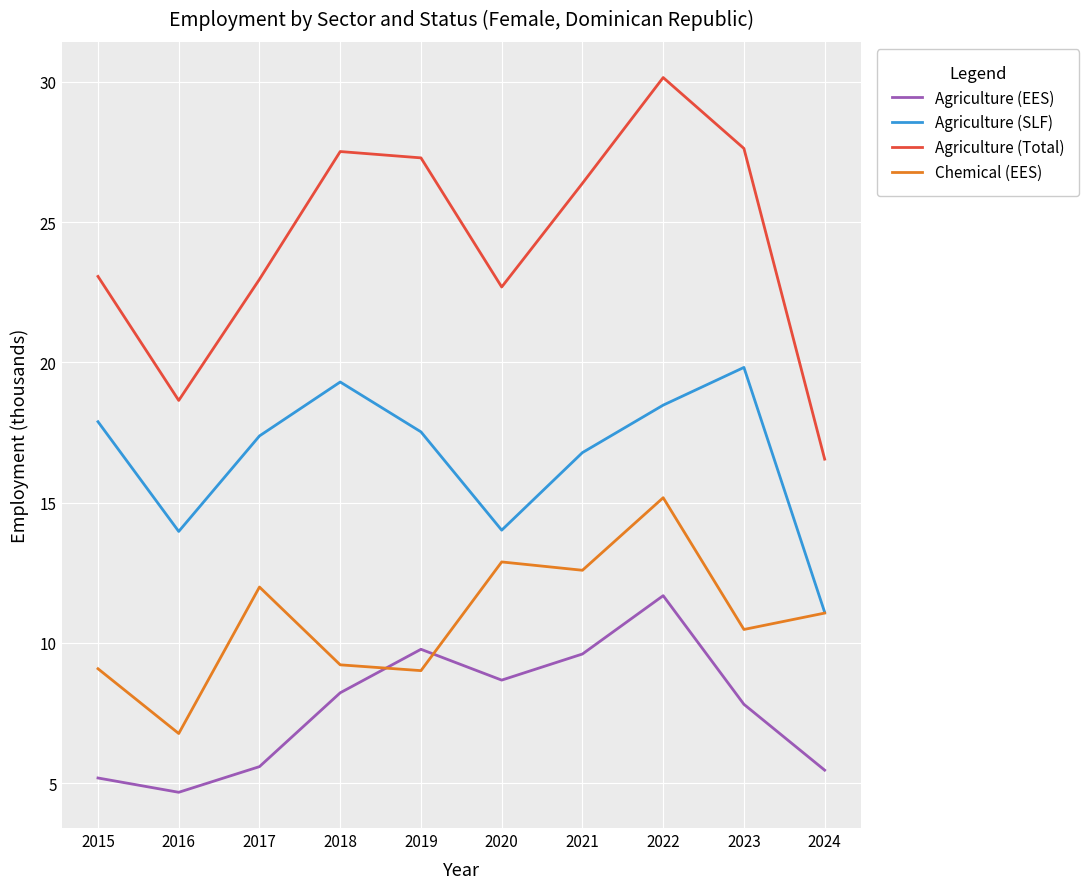

True or false: Agriculture (Total) and Agriculture (EES) intersect in this chart.

False